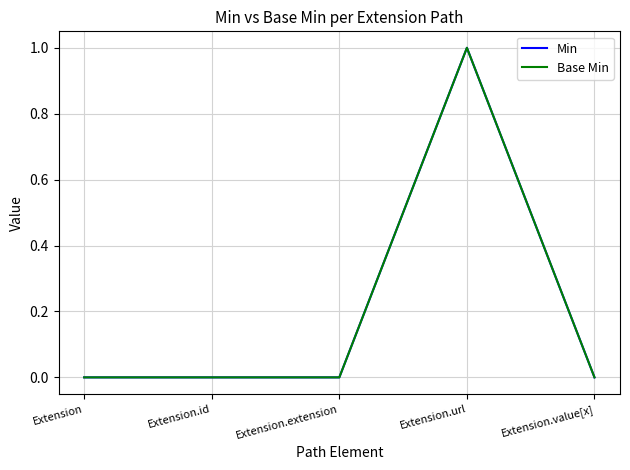

Does the chart have visible grid lines?

Yes